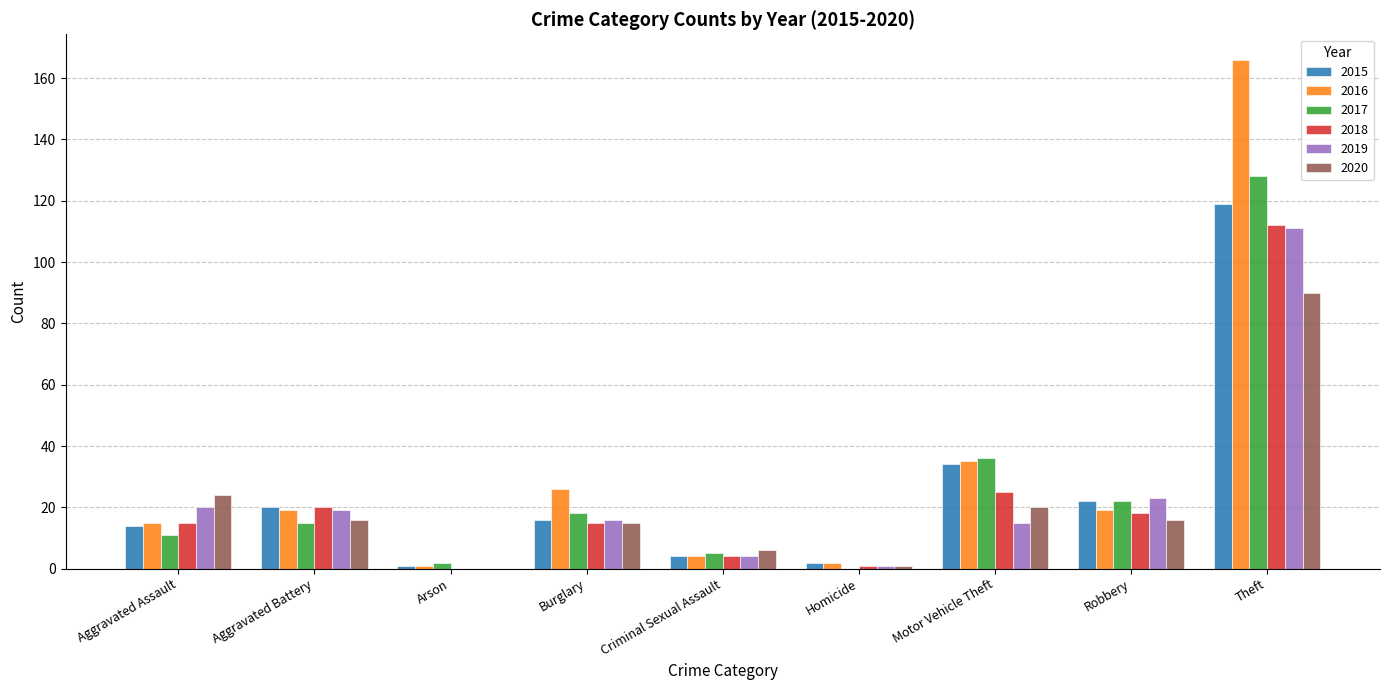

What is the sum of all 2017 values?

237